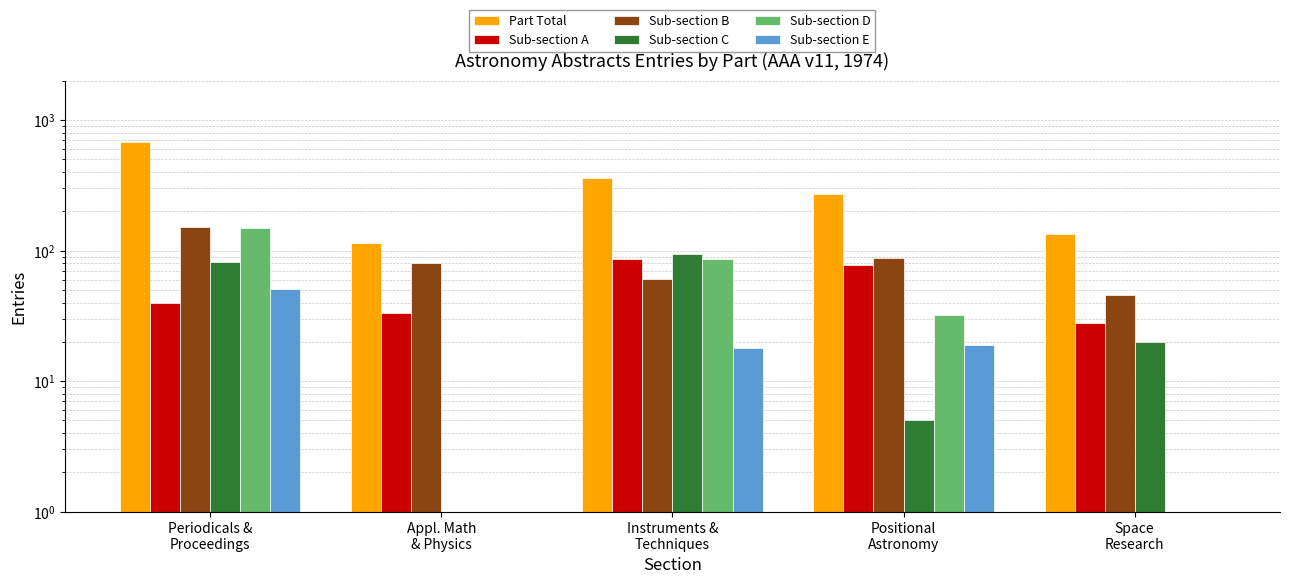

List the labels in order of Sub-section E value, smallest first.

Appl. Math
& Physics, Space
Research, Instruments &
Techniques, Positional
Astronomy, Periodicals &
Proceedings